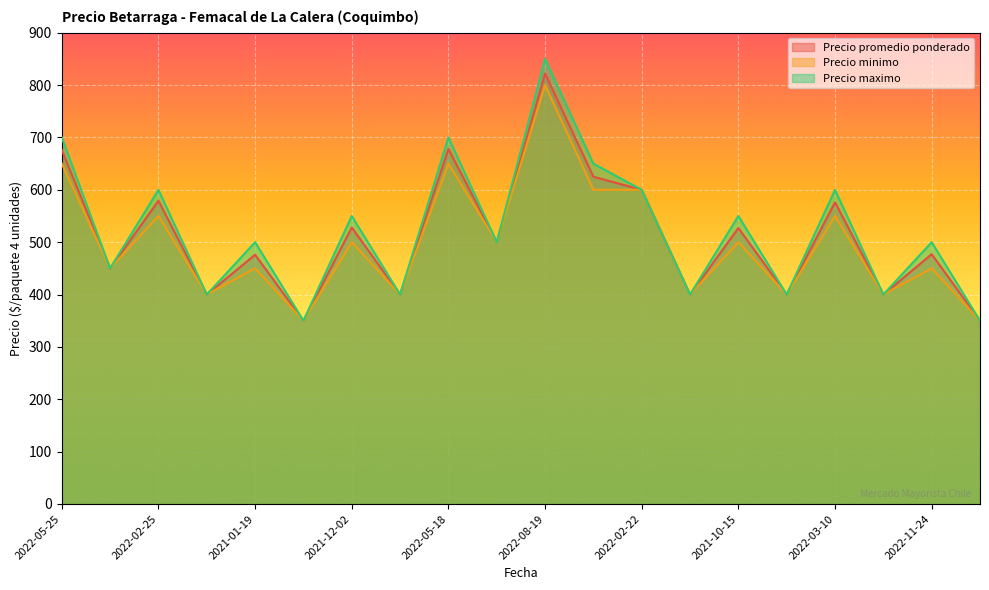

Does the chart display data point markers on the line(s)?

No